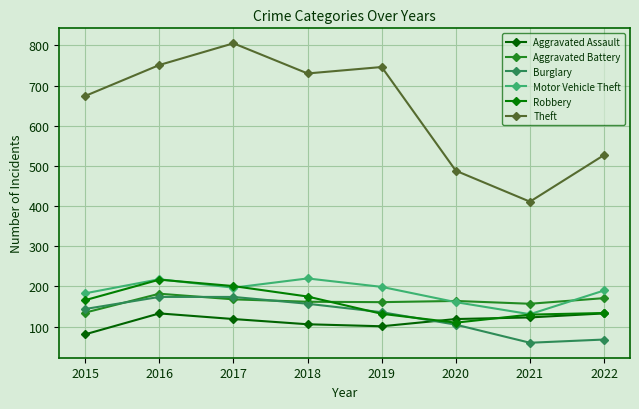

Is the value of Motor Vehicle Theft at 2021 greater than the value of Theft at 2021?

No